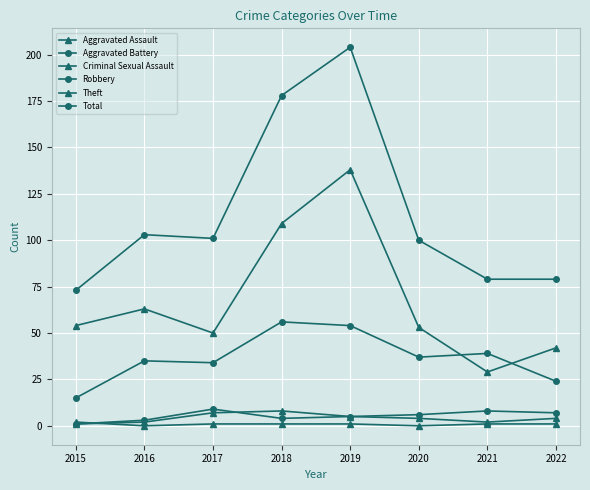

Reading right to left, list all the values displayed in this chart.

Aggravated Assault: 2022=4	2021=2	2020=4	2019=5	2018=8	2017=7	2016=2	2015=1
Aggravated Battery: 2022=7	2021=8	2020=6	2019=5	2018=4	2017=9	2016=3	2015=1
Criminal Sexual Assault: 2022=1	2021=1	2020=0	2019=1	2018=1	2017=1	2016=0	2015=2
Robbery: 2022=24	2021=39	2020=37	2019=54	2018=56	2017=34	2016=35	2015=15
Theft: 2022=42	2021=29	2020=53	2019=138	2018=109	2017=50	2016=63	2015=54
Total: 2022=79	2021=79	2020=100	2019=204	2018=178	2017=101	2016=103	2015=73